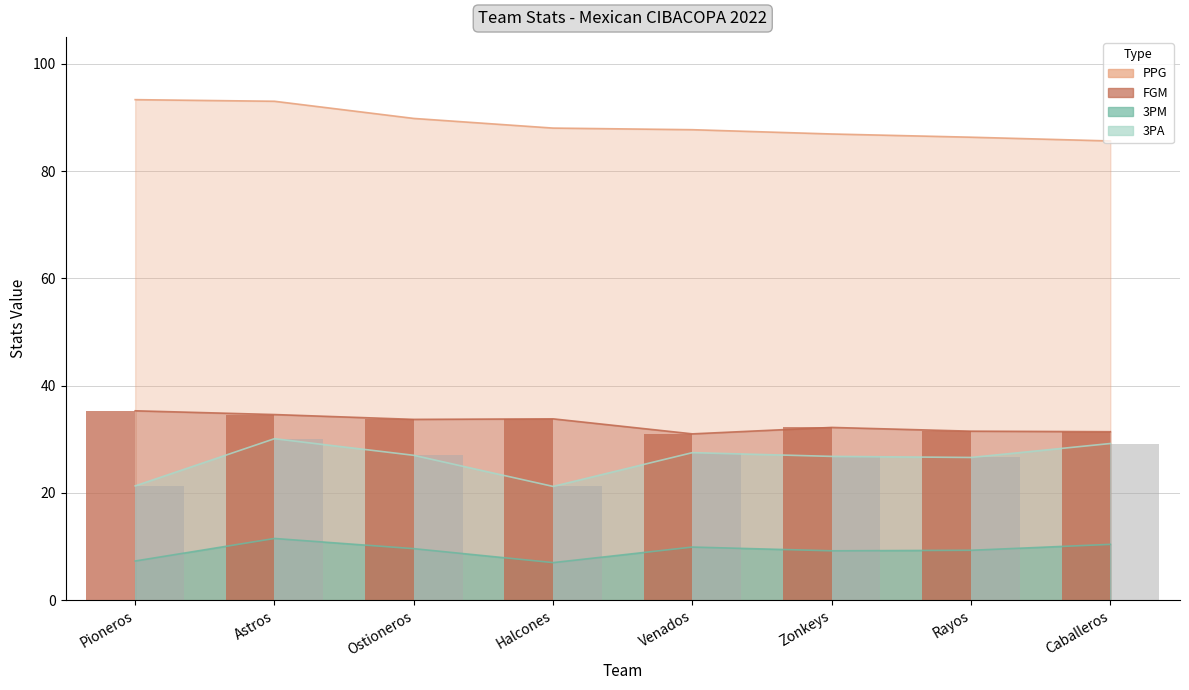

How many groups of bars are there?

8